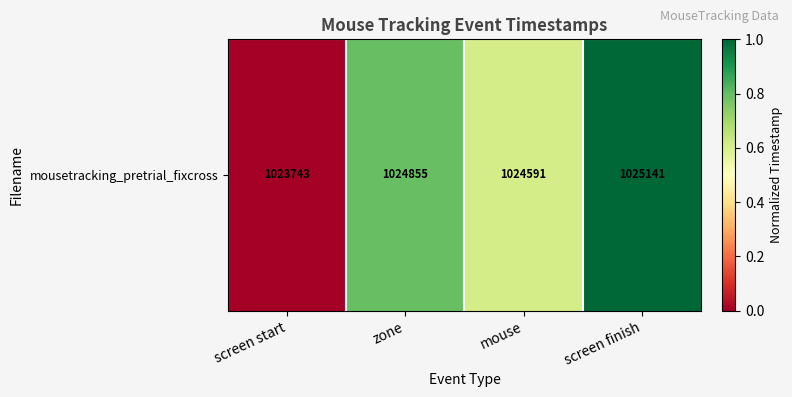

Rank the categories by value from lowest to highest.

screen start, mouse, zone, screen finish